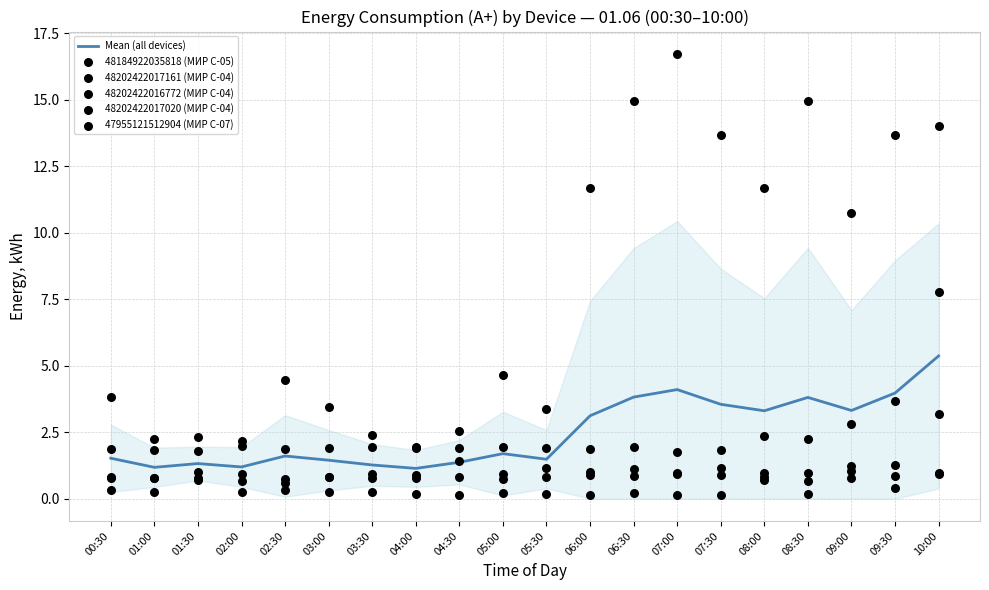

Which series has the largest total across all categories?

47955121512904 (МИР С-07)